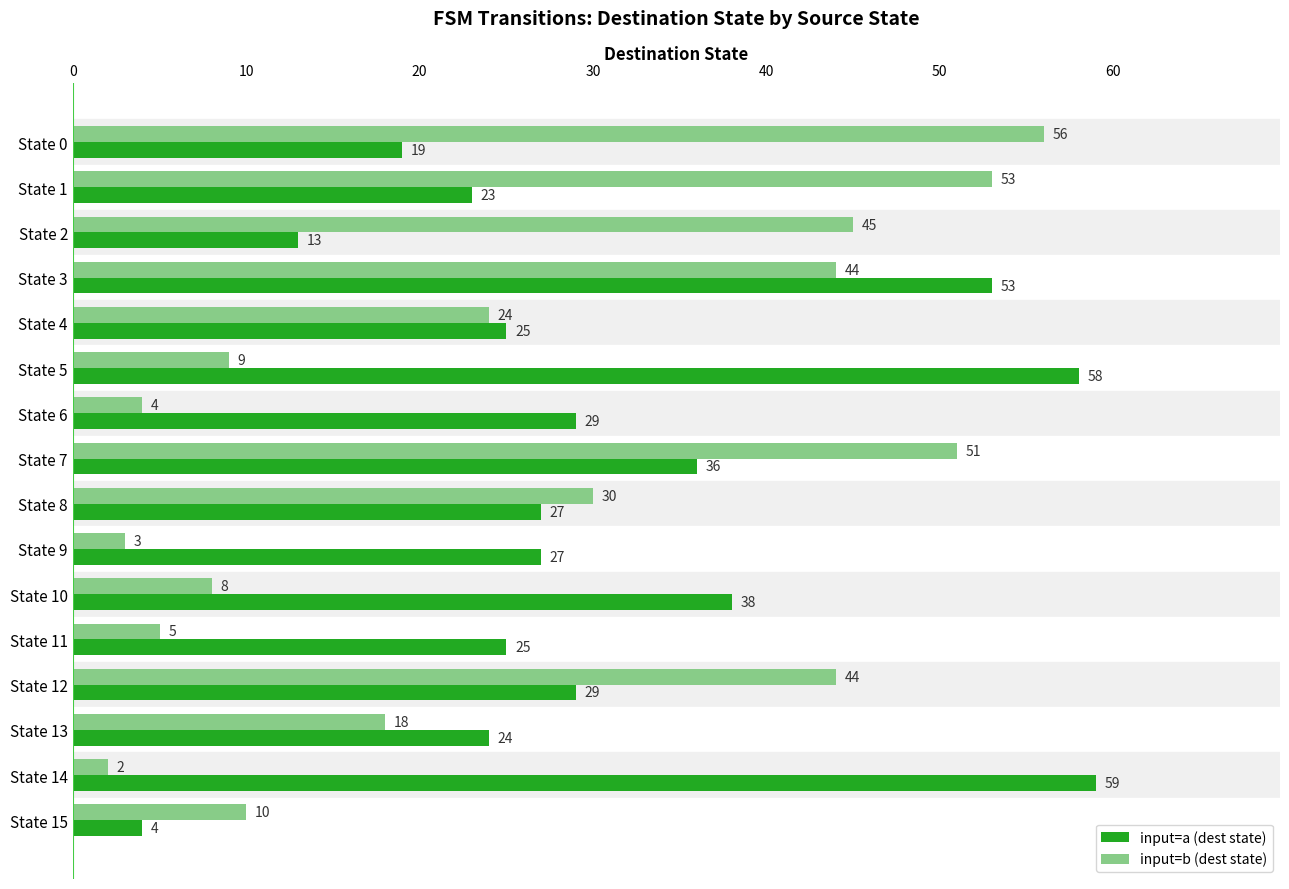

Rank the series by their maximum value, from highest to lowest.

input=a (dest state), input=b (dest state)